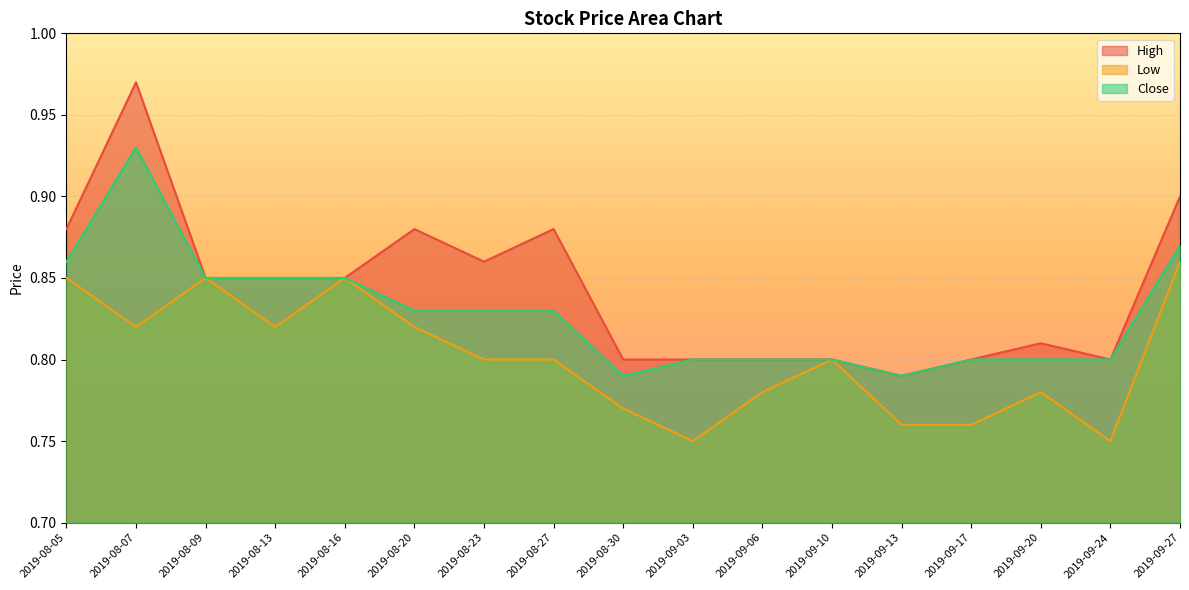

What is the spread (max minus min) of values at 2019-08-27?

0.1